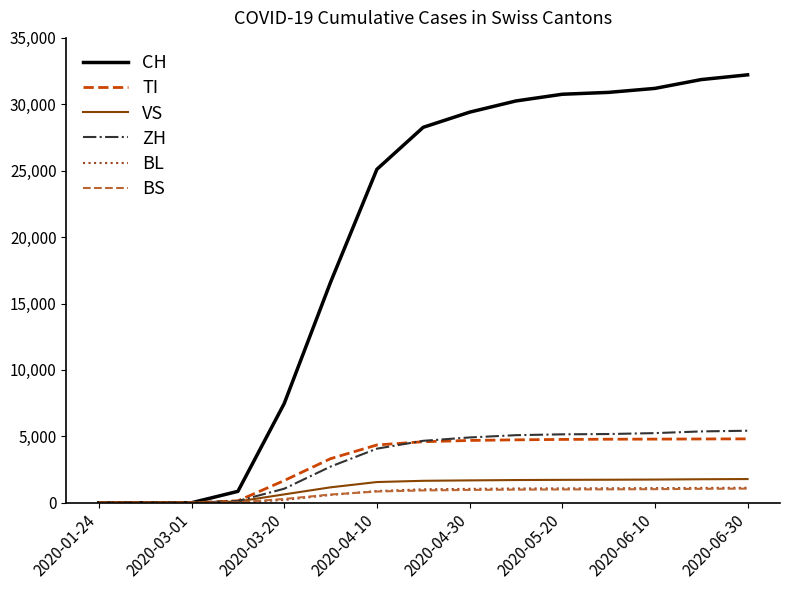

What are all the series names shown in the legend?

CH, TI, VS, ZH, BL, BS